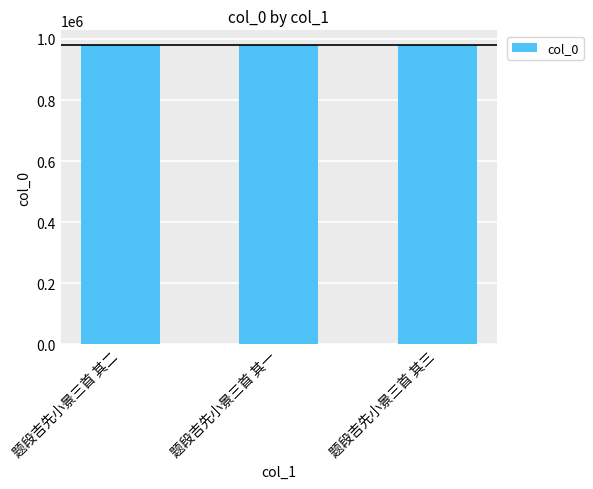

What is the label of the 1st bar from the left?

题段吉先小景三首 其二